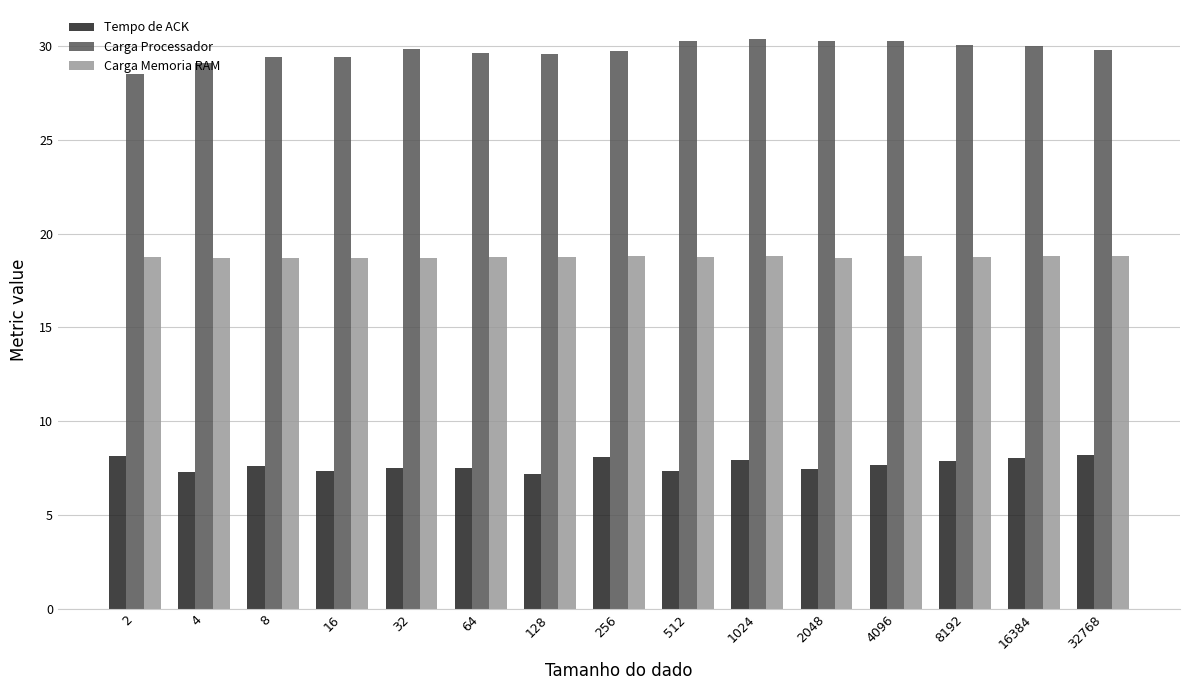

The value of Carga Memoria RAM at 32768 is 18.8. True or false?

True